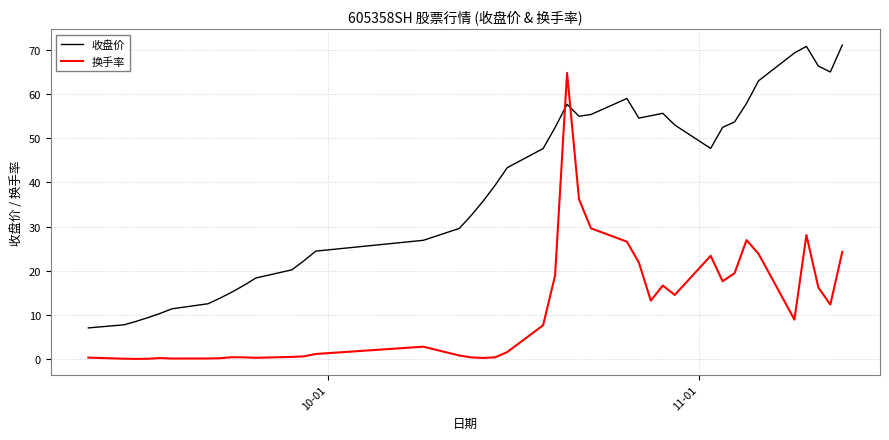

What is the greatest value displayed?

71.1